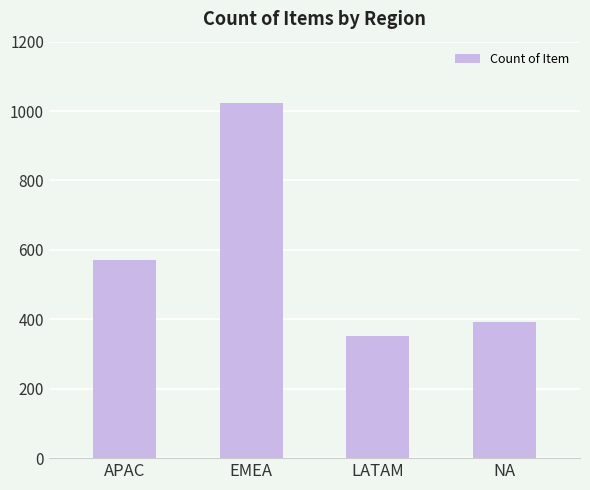

Reading left to right, transcribe all the data shown in this chart.

570	1024	352	393